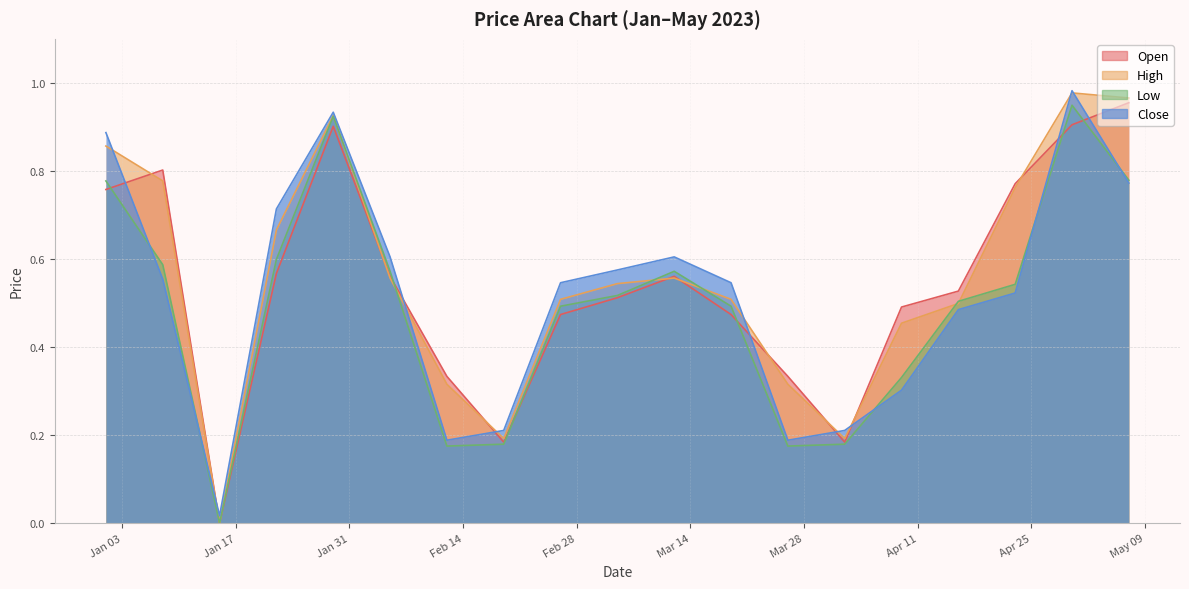

True or false: Open and Low cross at least once.

True